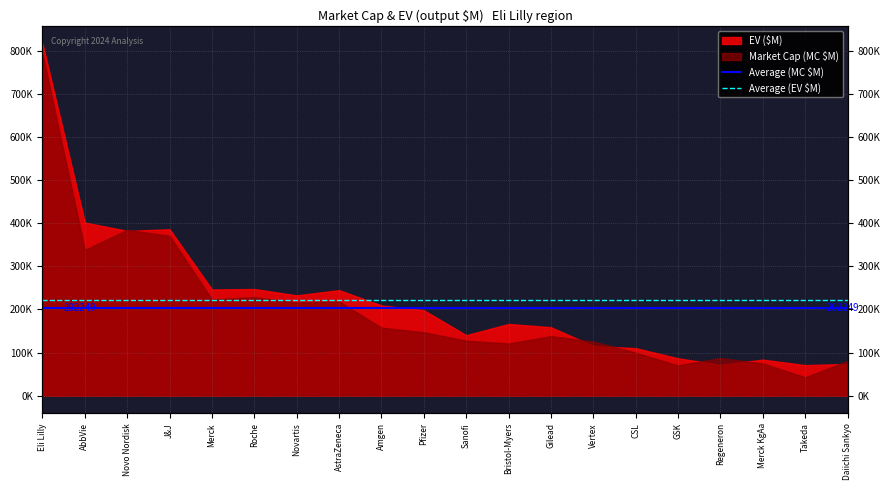

The value of Average (EV $M) at Eli Lilly is 222130.2. True or false?

True